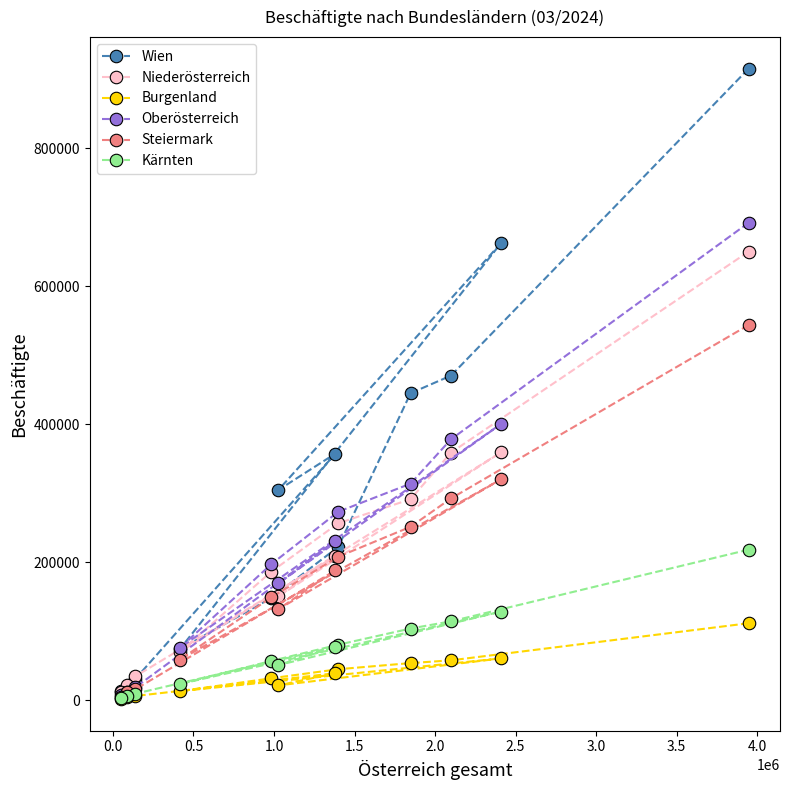

What is the maximum value shown in the chart?

915805